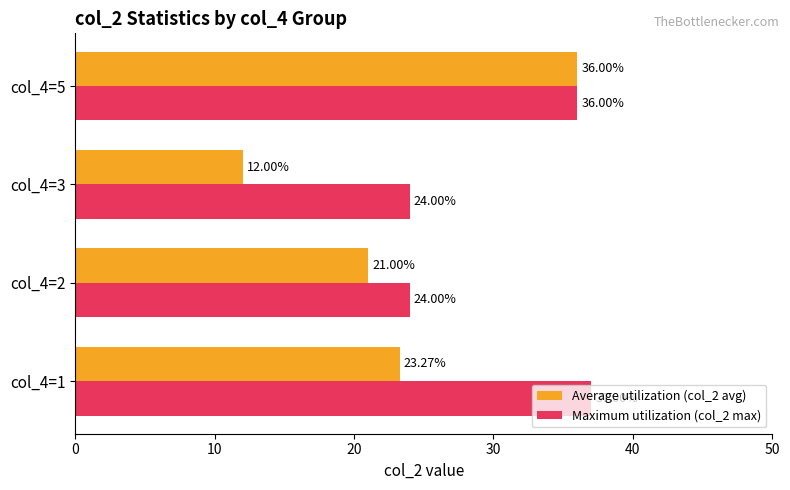

Which series has the largest range (max minus min)?

Average utilization (col_2 avg)